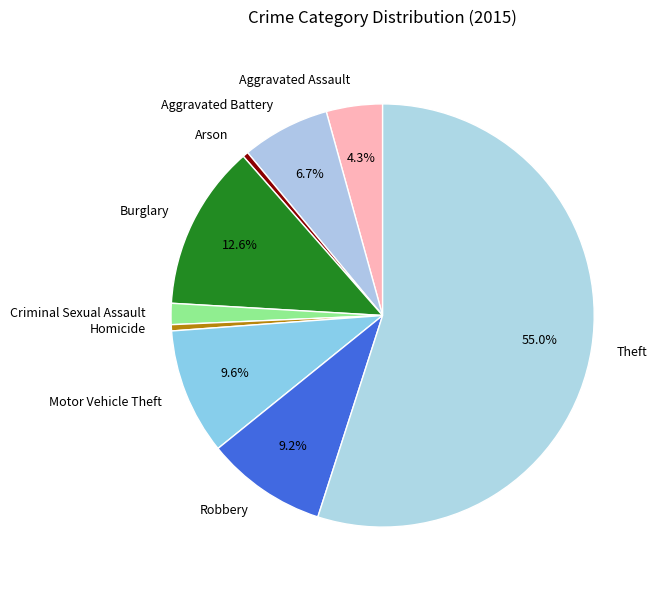

Do Motor Vehicle Theft and Arson together represent more than half of the pie?

No